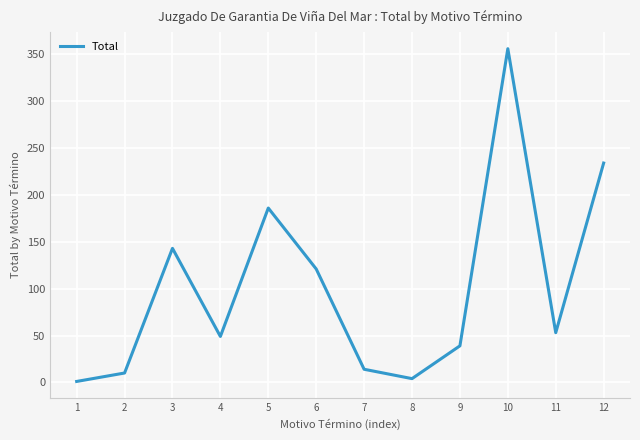

Does the chart display data point markers on the line(s)?

No